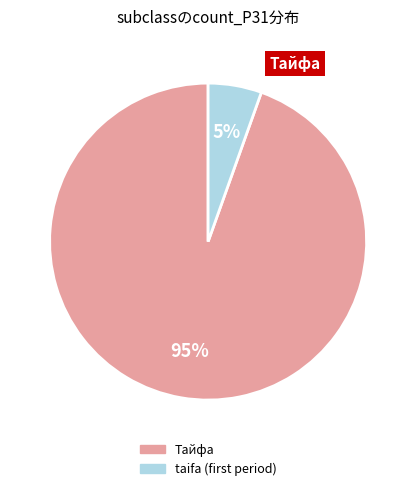

To the nearest percent, what is the average slice percentage?

50%